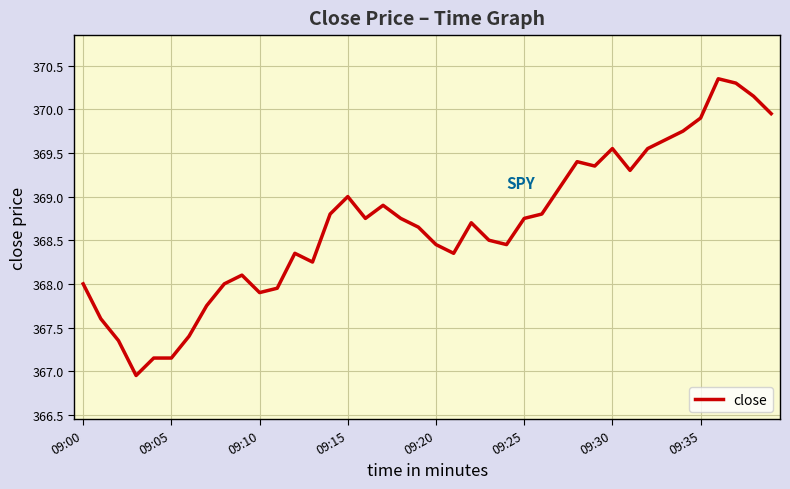

What is the label of the 28th point from the right?

12